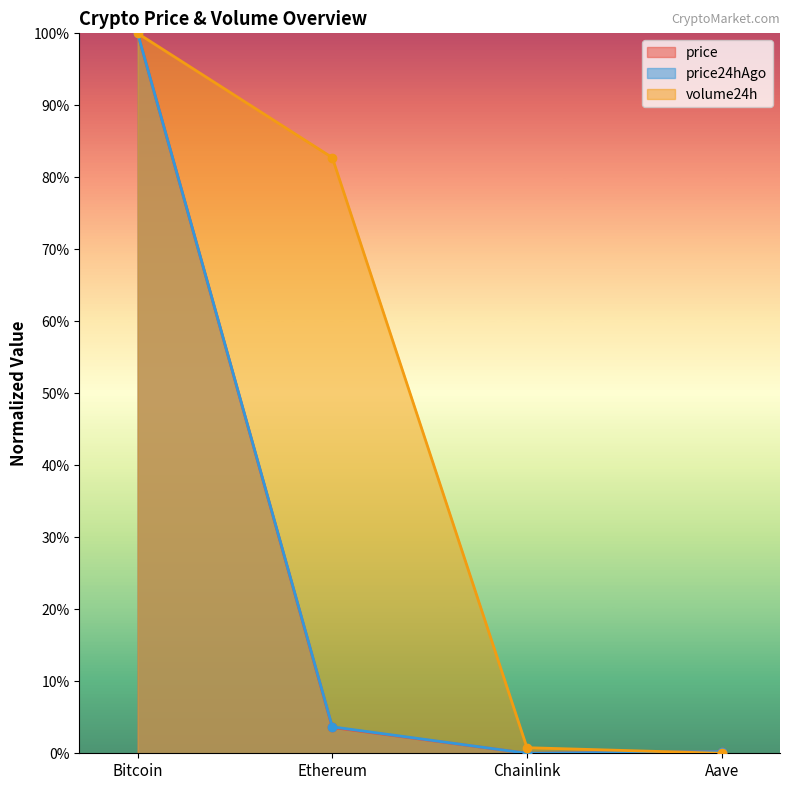

Which category has the highest value in the price series?

Bitcoin